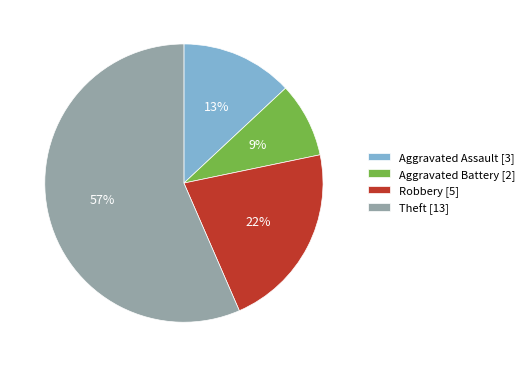

How many segments does this pie chart have?

4